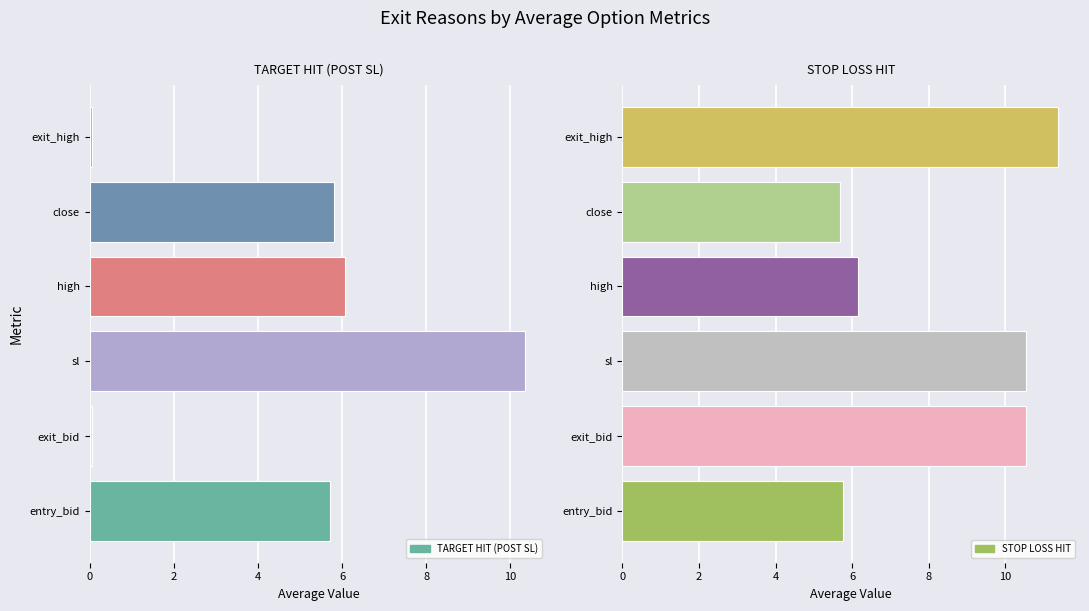

Rank the series at exit_high from lowest to highest value.

TARGET HIT (POST SL), STOP LOSS HIT